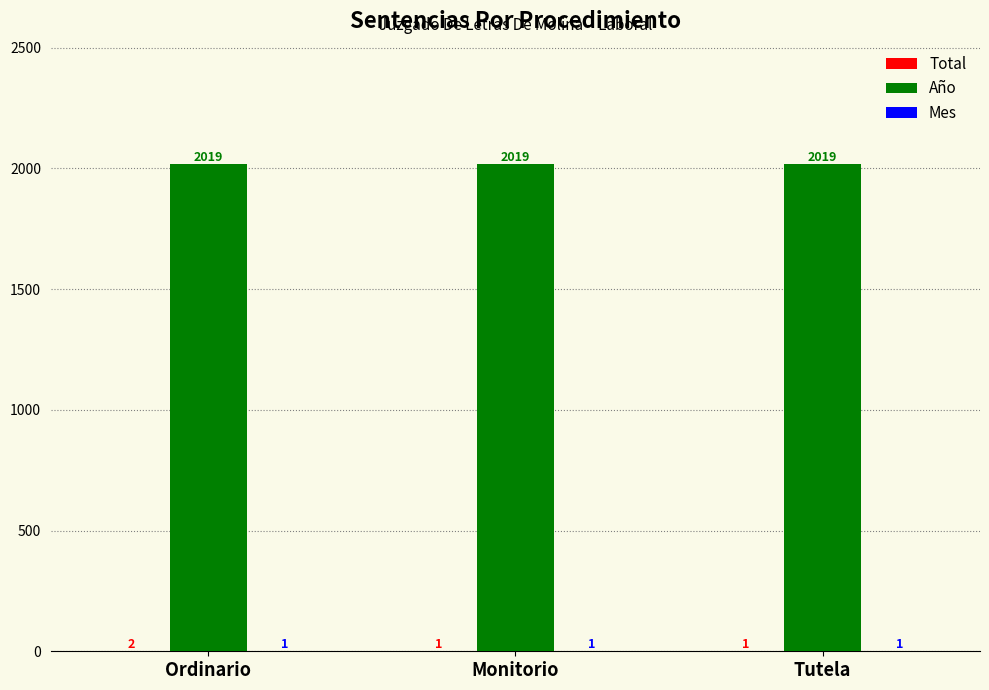

Is it true that Año equals 3533 at Ordinario?

False